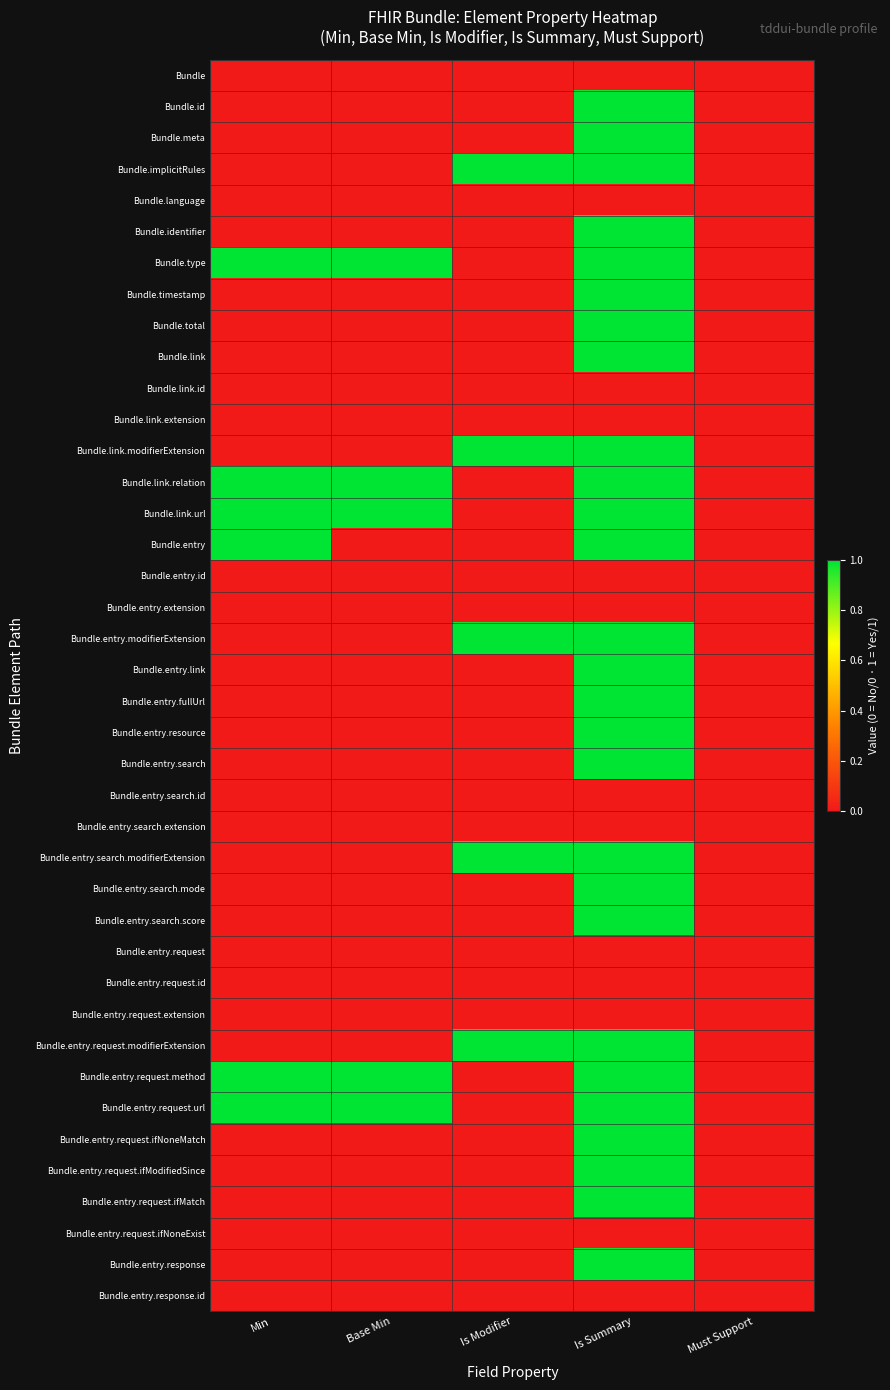

Which series has the largest range (max minus min)?

Bundle.id